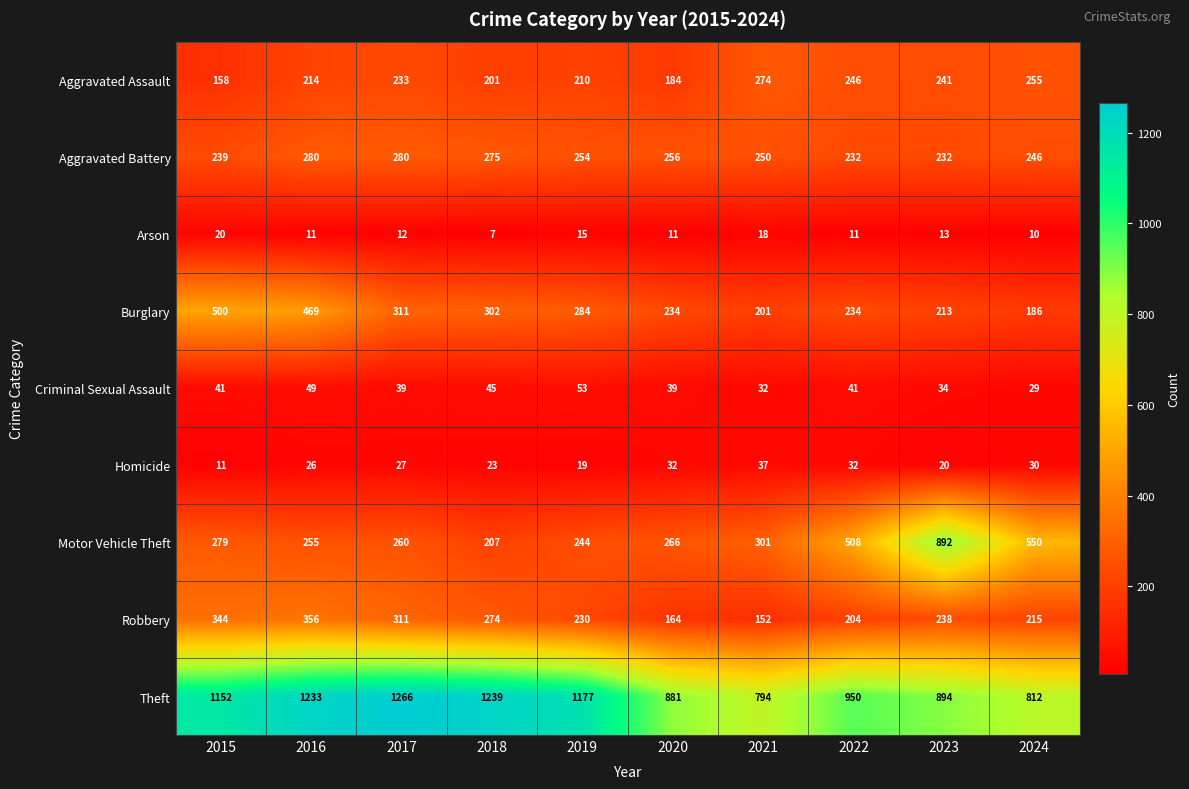

What is the approximate value of Theft at 2021, to the nearest 10?

790